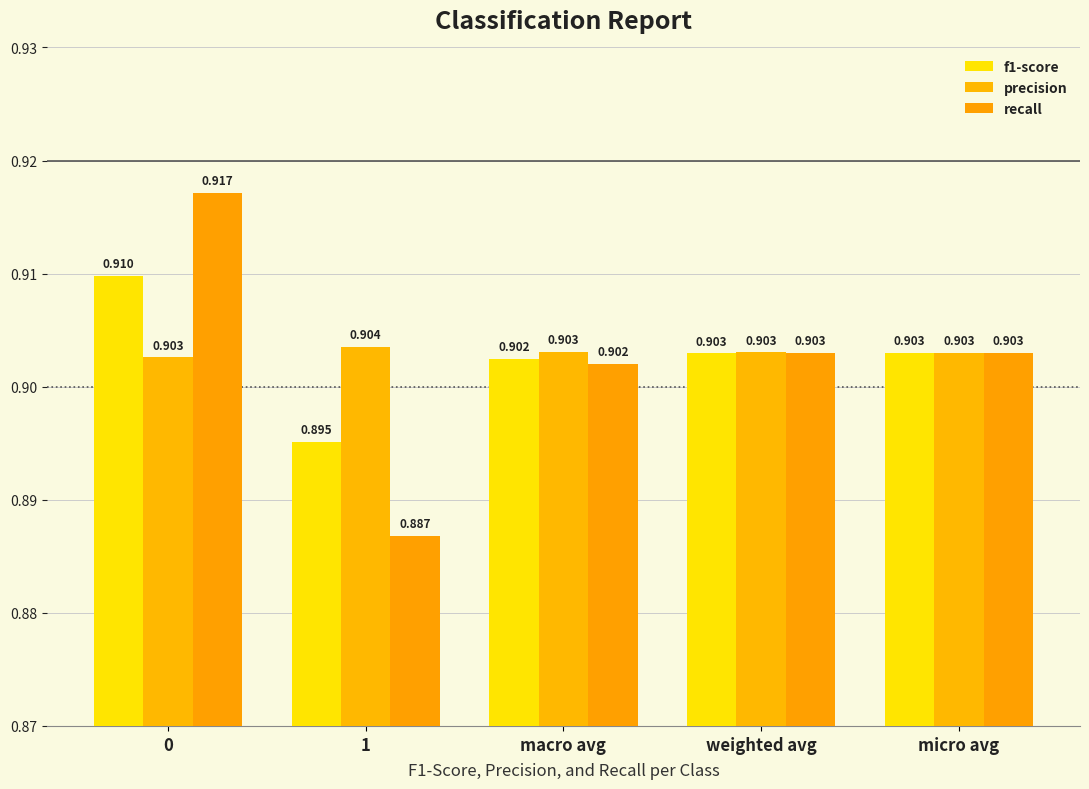

List the series in order of their peak value, highest first.

recall, f1-score, precision